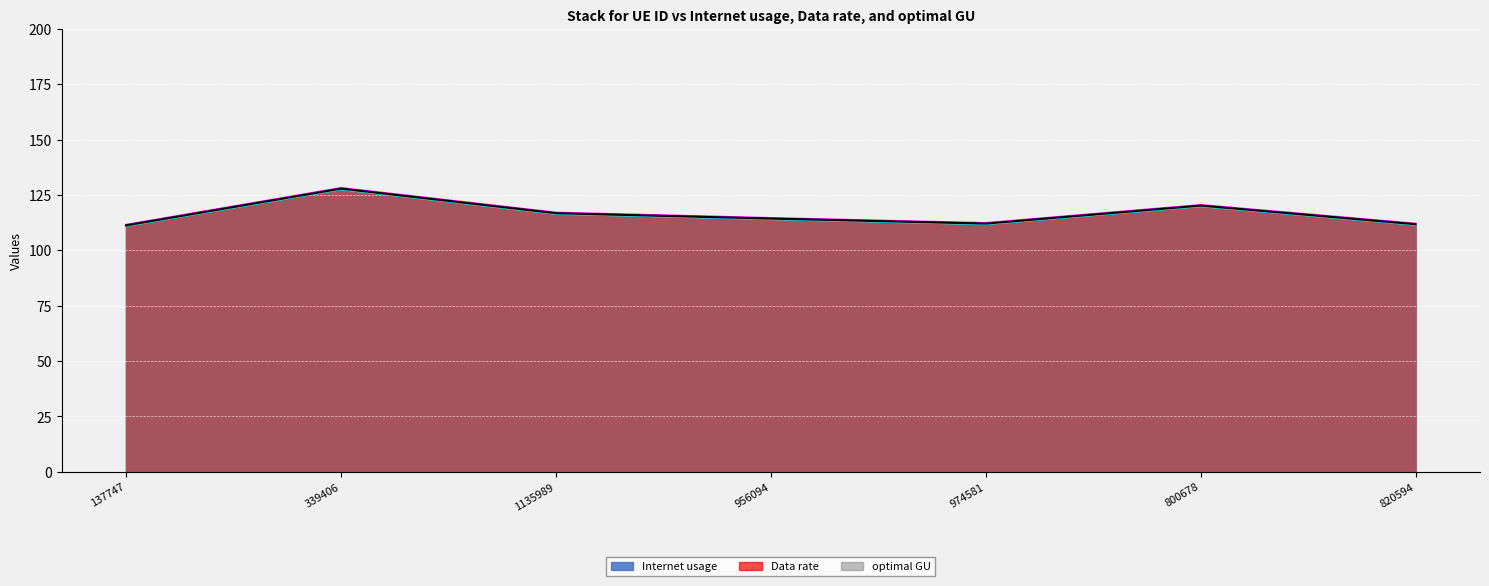

Reading left to right, transcribe all the data shown in this chart.

Internet usage: 137747=111.6	339406=128.2	1135989=117.1	956094=114.6	974581=112.4	800678=120.5	820594=112.1
Data rate: 137747=110.9	339406=127.4	1135989=116.4	956094=114.0	974581=111.7	800678=119.8	820594=111.4
optimal GU: 137747=111.2	339406=127.8	1135989=116.7	956094=114.3	974581=112.0	800678=120.1	820594=111.7